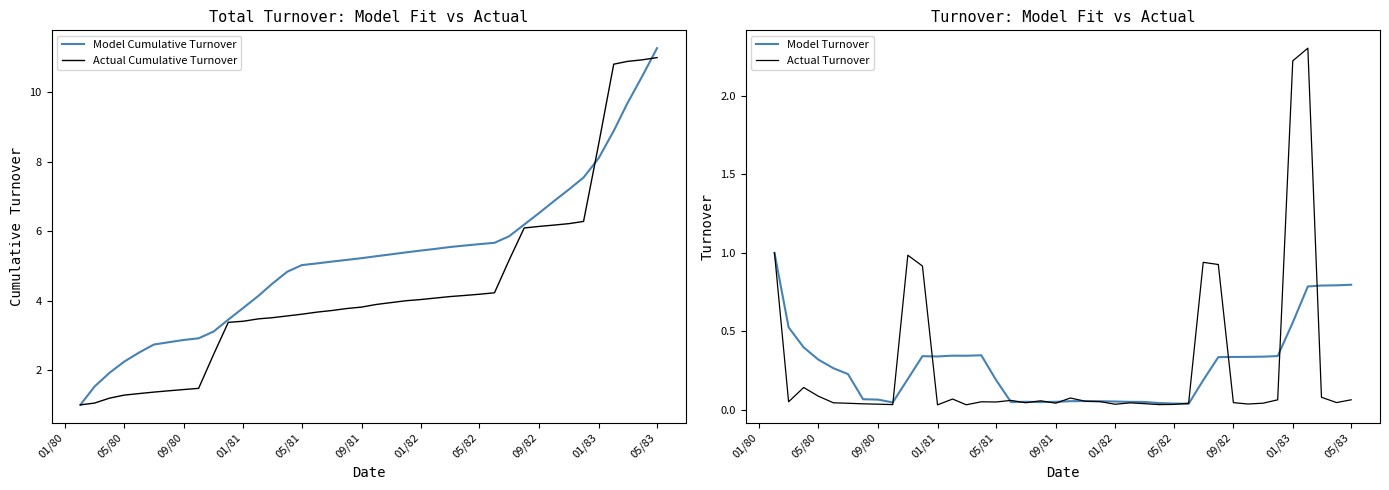

List the series in order of their peak value, lowest first.

Model Turnover, Actual Turnover, Actual Cumulative Turnover, Model Cumulative Turnover